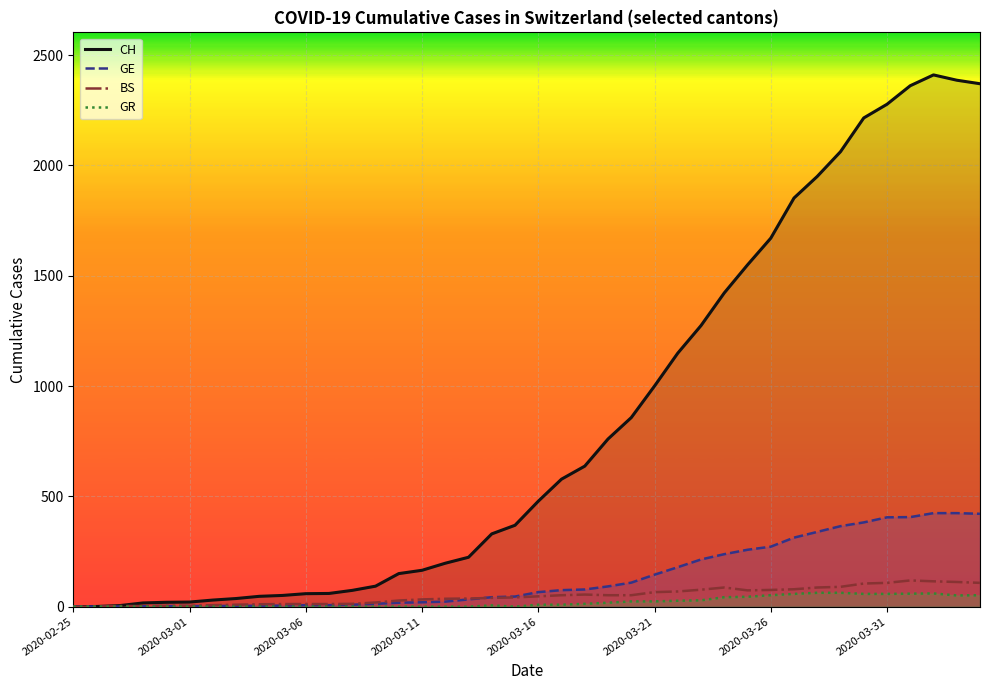

At which category does GR reach its first local valley?

19